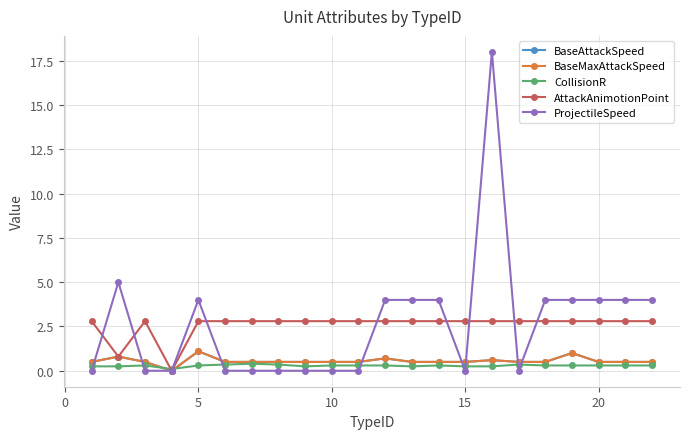

What is the maximum value shown in the chart?

18.0